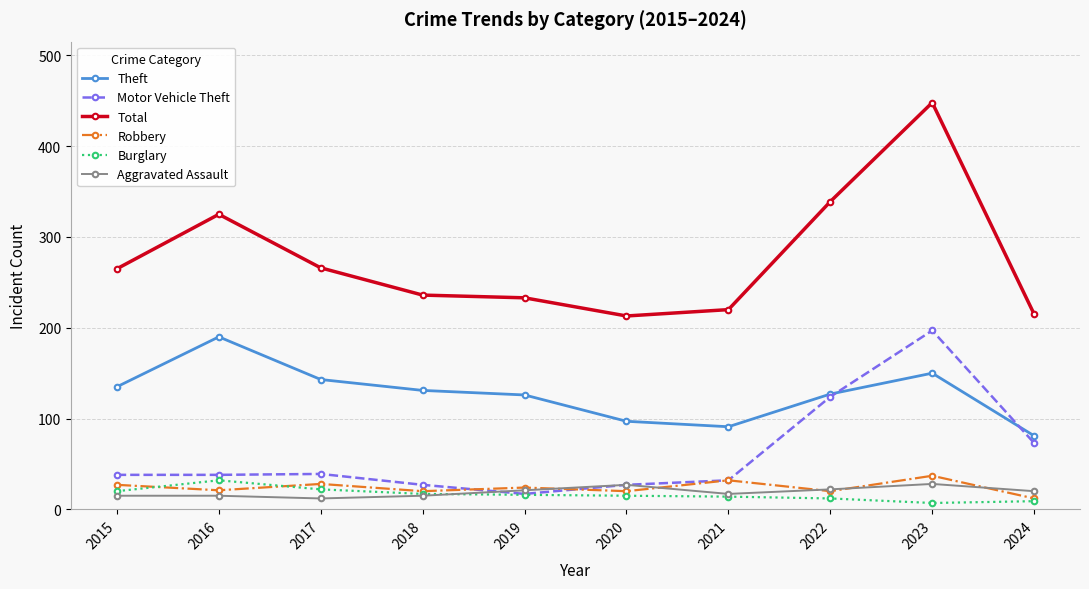

True or false: Robbery has more than 2 interior local peaks.

True